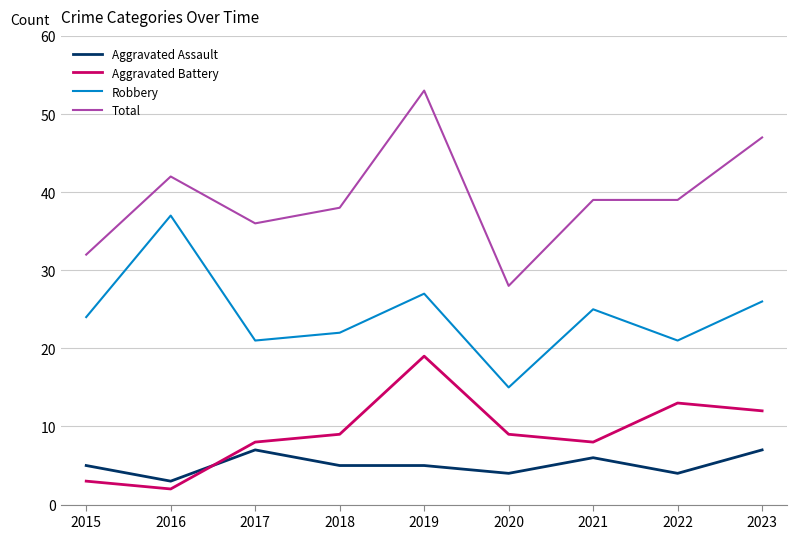

True or false: Total and Aggravated Battery intersect in this chart.

False